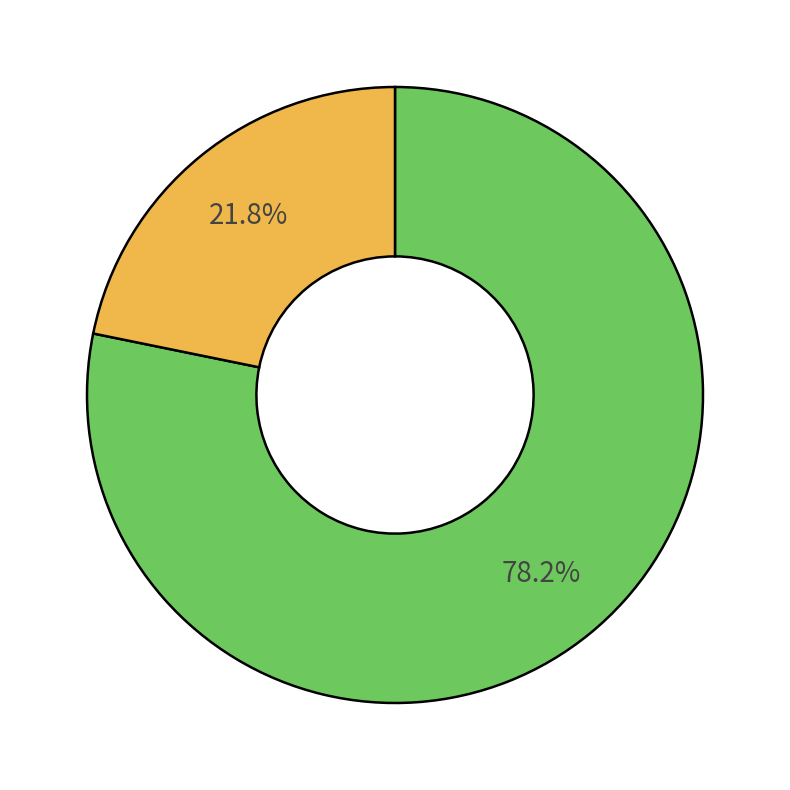

Does any single category account for the majority?

Yes